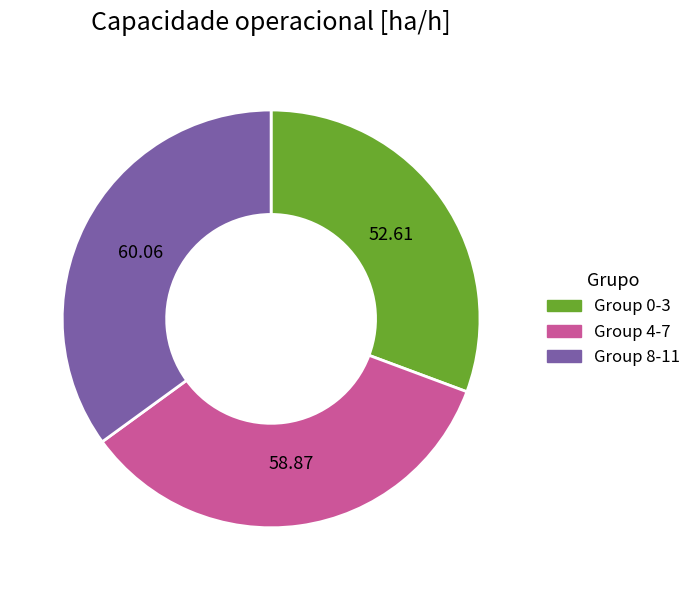

Between Group 0-3 and Group 8-11, which is larger?

Group 8-11